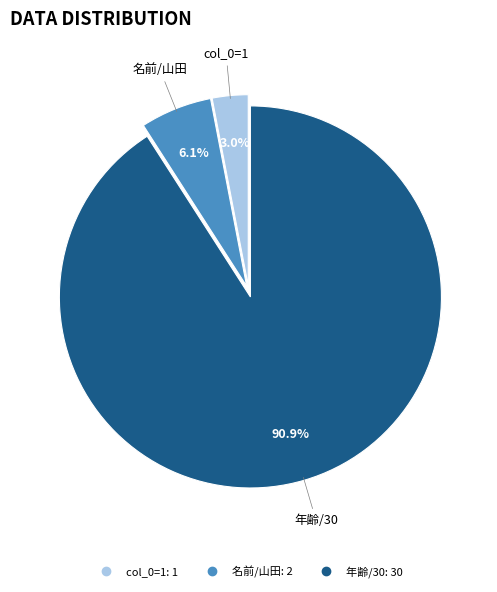

Is there a majority slice in this chart?

Yes